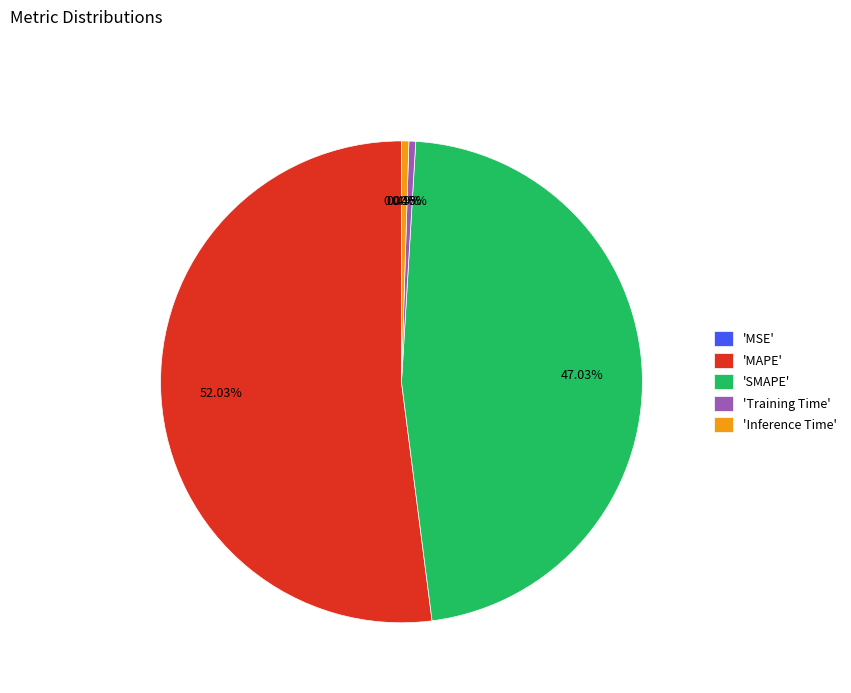

What is the largest slice in the pie chart?

'MAPE'